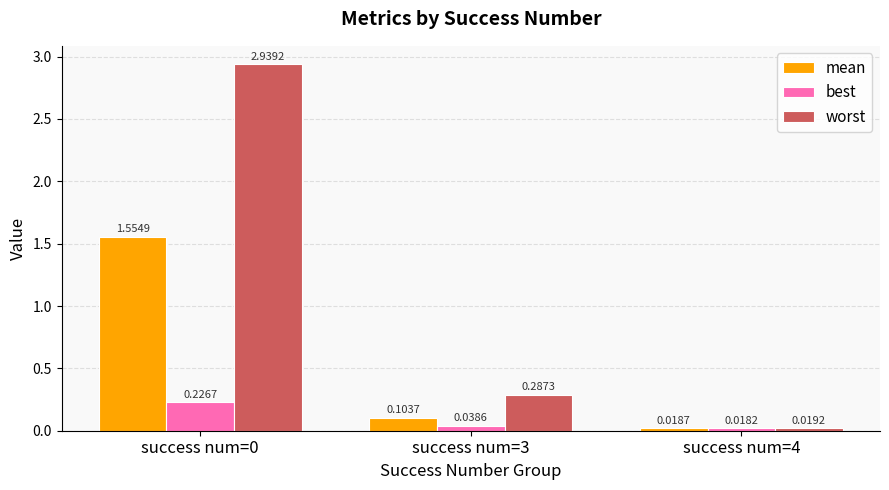

Does the chart contain stacked bars?

No